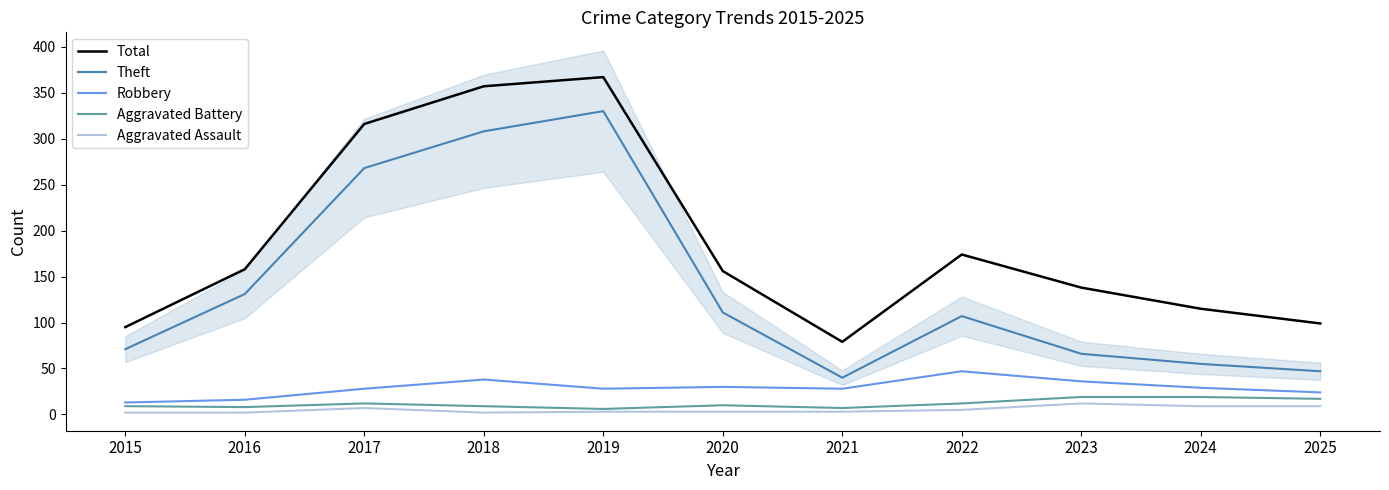

How many data points in Aggravated Battery are above 10?

5